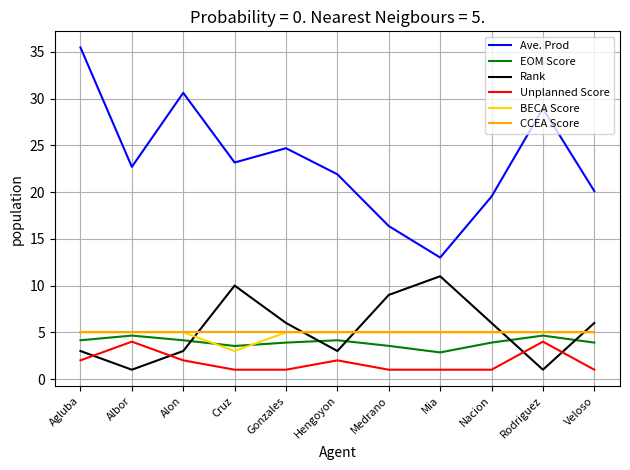

The value of BECA Score at Agluba is 6.8. True or false?

False